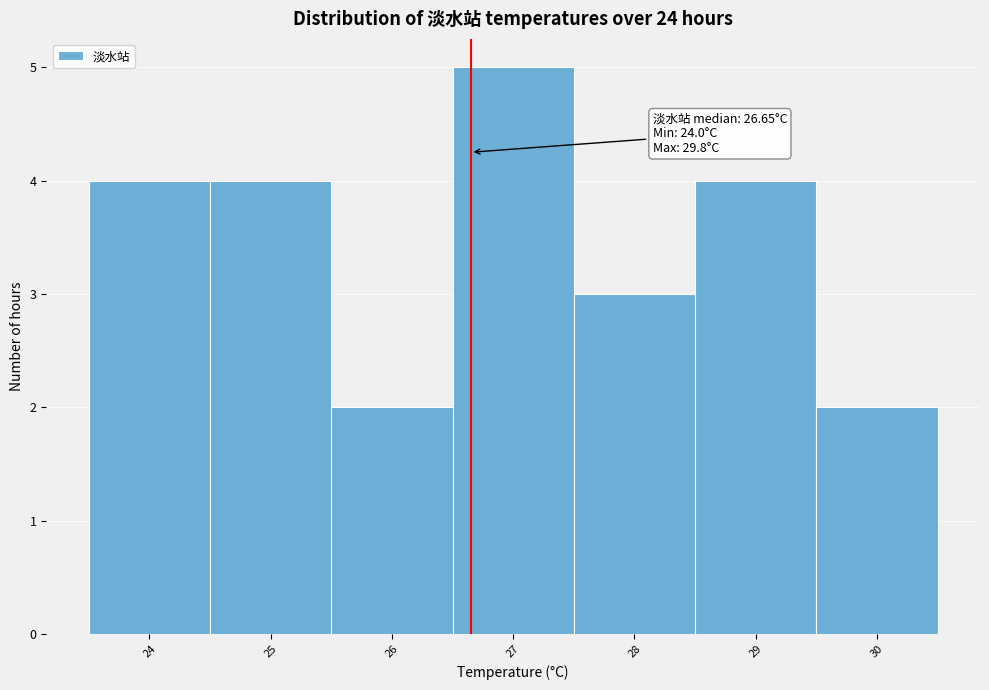

Which range on the x-axis has the tallest bar?

26.5 to 27.5